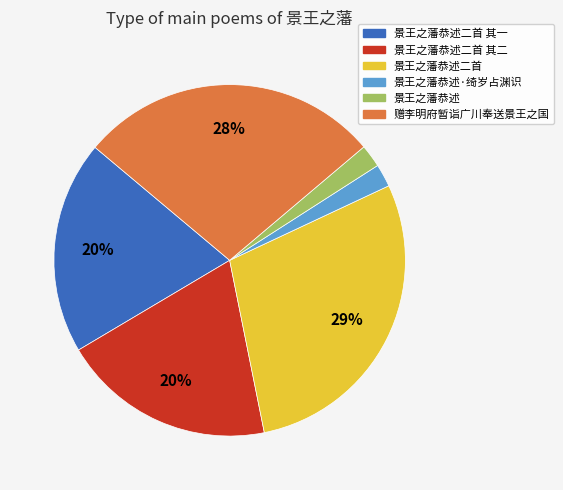

Between 景王之藩恭述·绮岁占渊识 and 赠李明府暂诣广川奉送景王之国, which is larger?

赠李明府暂诣广川奉送景王之国